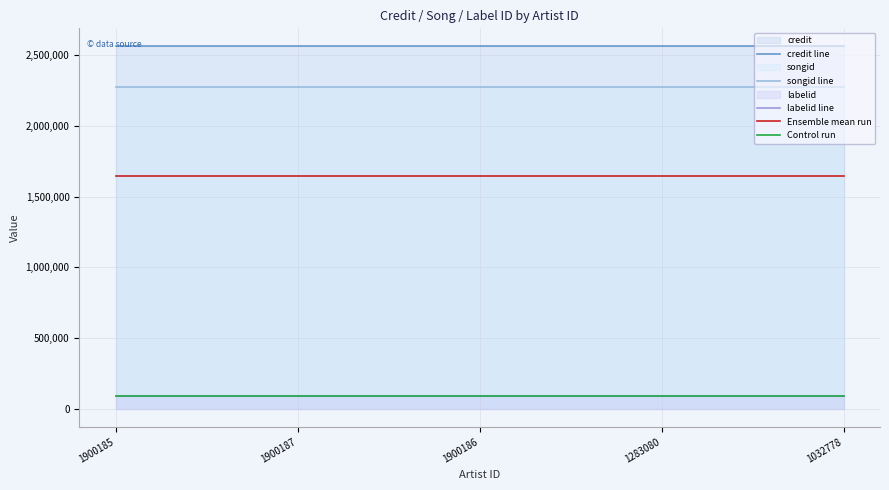

What is the label of the 3rd point from the left?

1900186